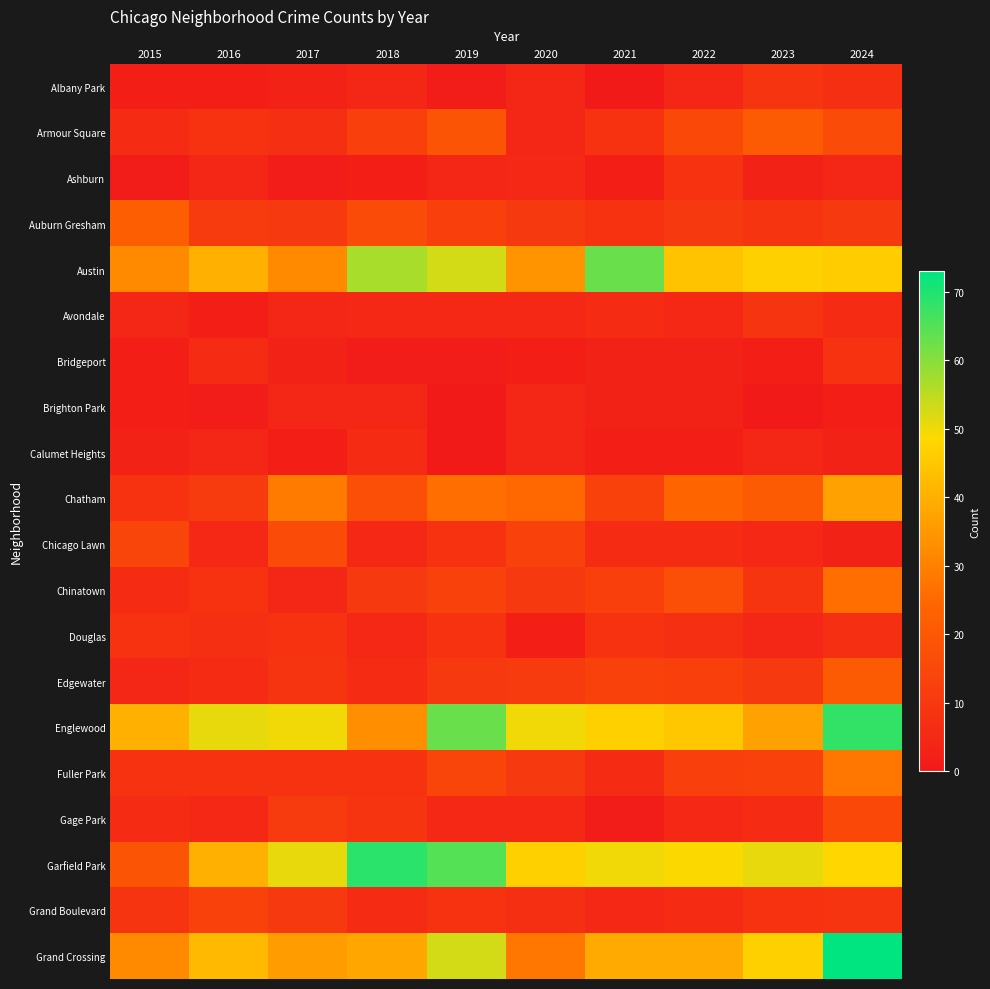

What is the spread (max minus min) of values at 2019?

65